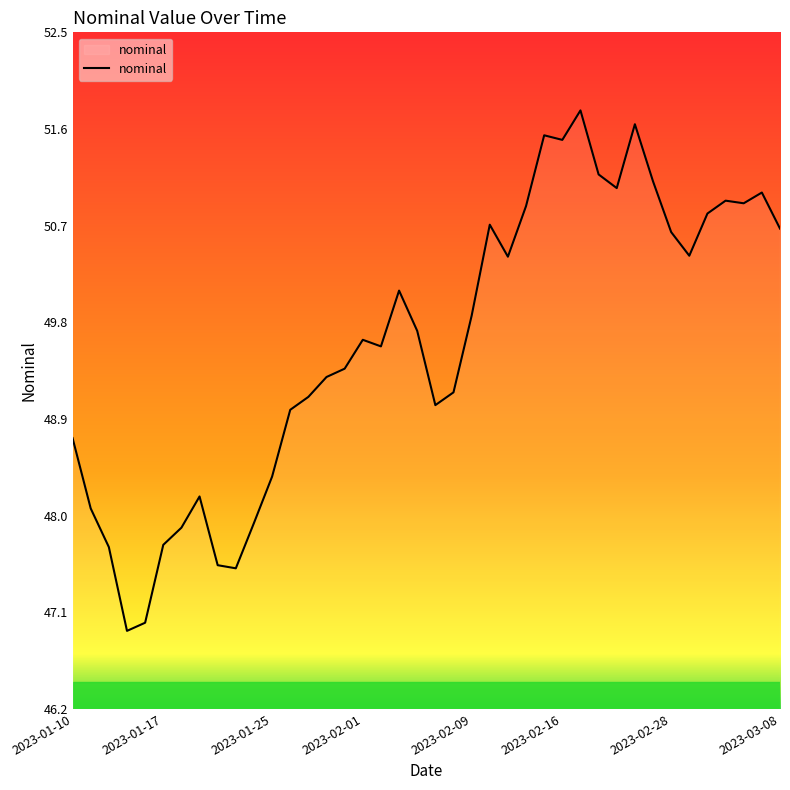

What is the difference between the maximum and minimum values?

4.8